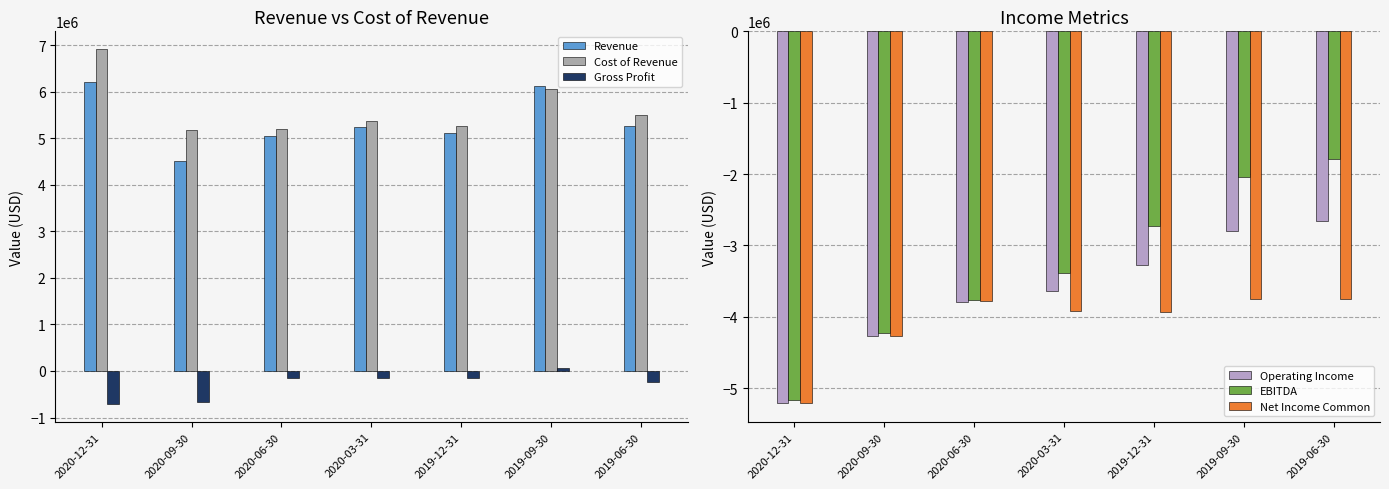

Reading left to right, list all the values displayed in this chart.

Revenue: 6210400	4505600	5053900	5239100	5111600	6119400	5271900
Cost of Revenue: 6921300	5181600	5200300	5379300	5265300	6059400	5508600
Gross Profit: -710900	-676100	-146600	-140400	-153900	59900	-236800
Operating Income: -5207600	-4264600	-3791600	-3637500	-3271700	-2802400	-2655000
EBITDA: -5166700	-4223700	-3769300	-3393000	-2727400	-2047500	-1784200
Net Income Common: -5213000	-4266600	-3777000	-3926900	-3934000	-3750200	-3746400